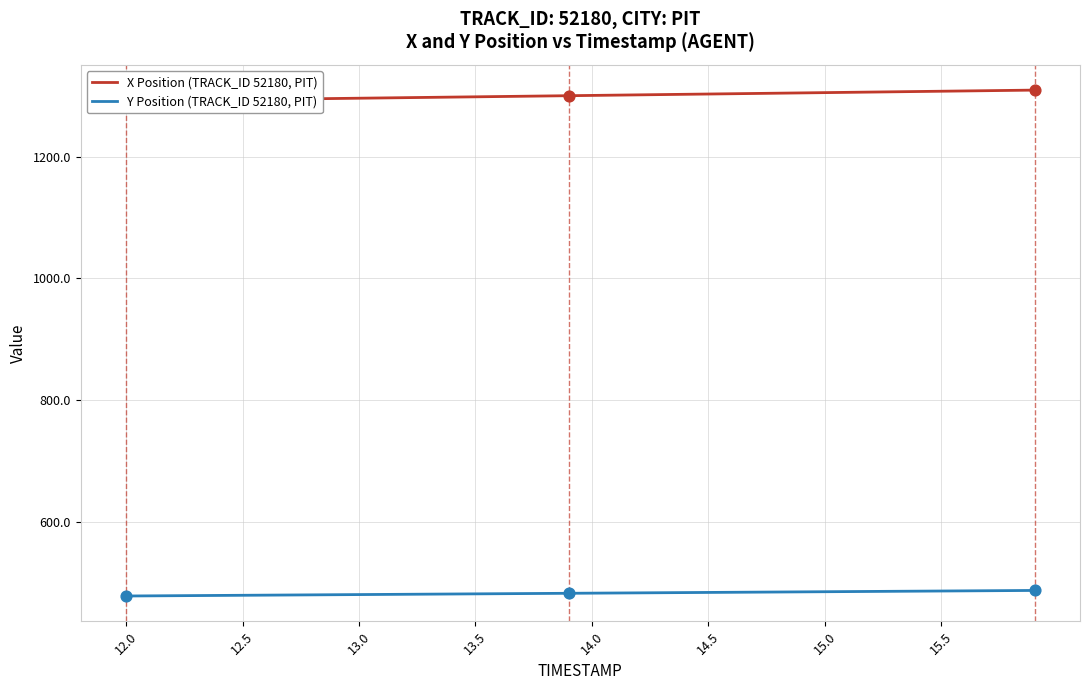

What is the maximum value for Y Position (TRACK_ID 52180, PIT)?

488.4